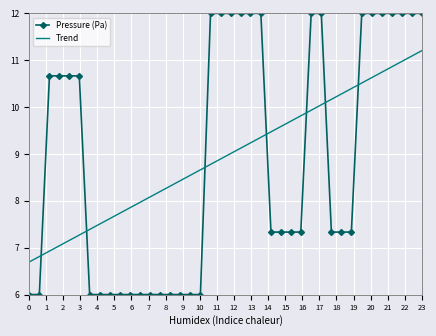

What is the greatest value displayed?

12.0